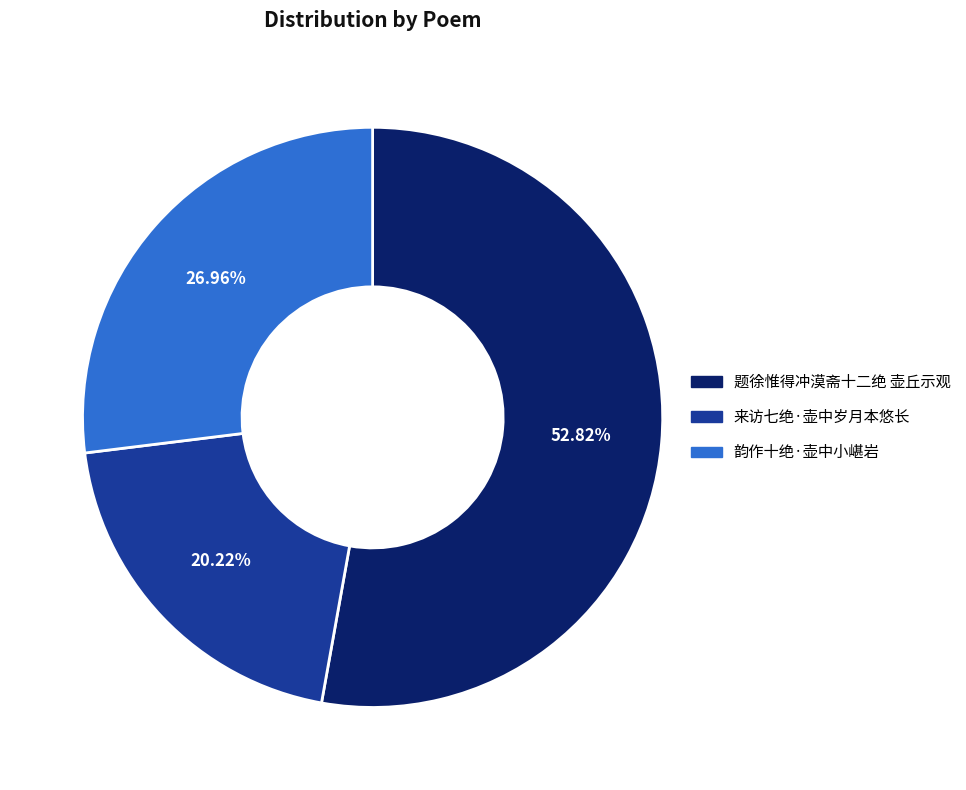

What percentage is the 来访七绝·壶中岁月本悠长 slice, to the nearest percent?

20%